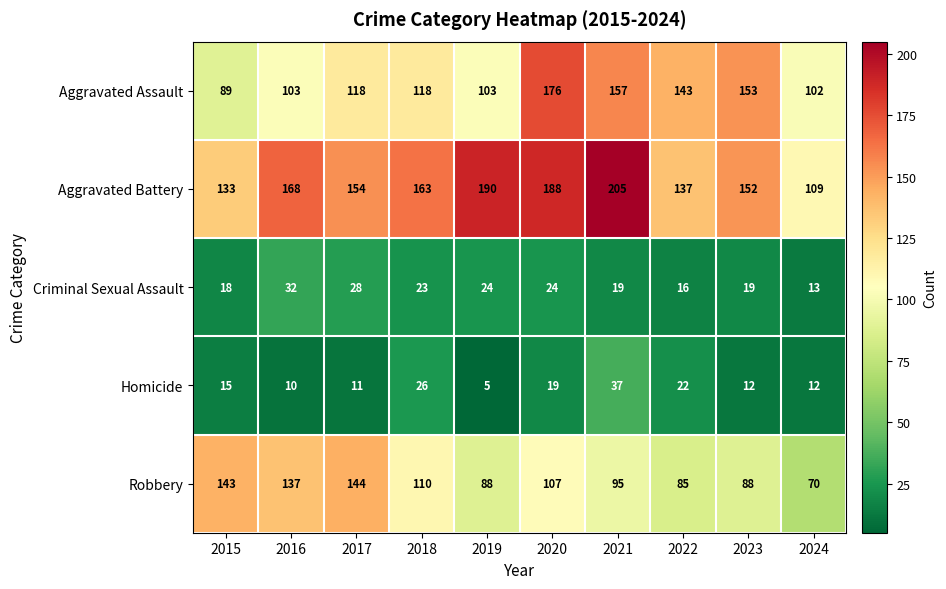

Between 2020 and 2023, which series saw the biggest shift?

Aggravated Battery